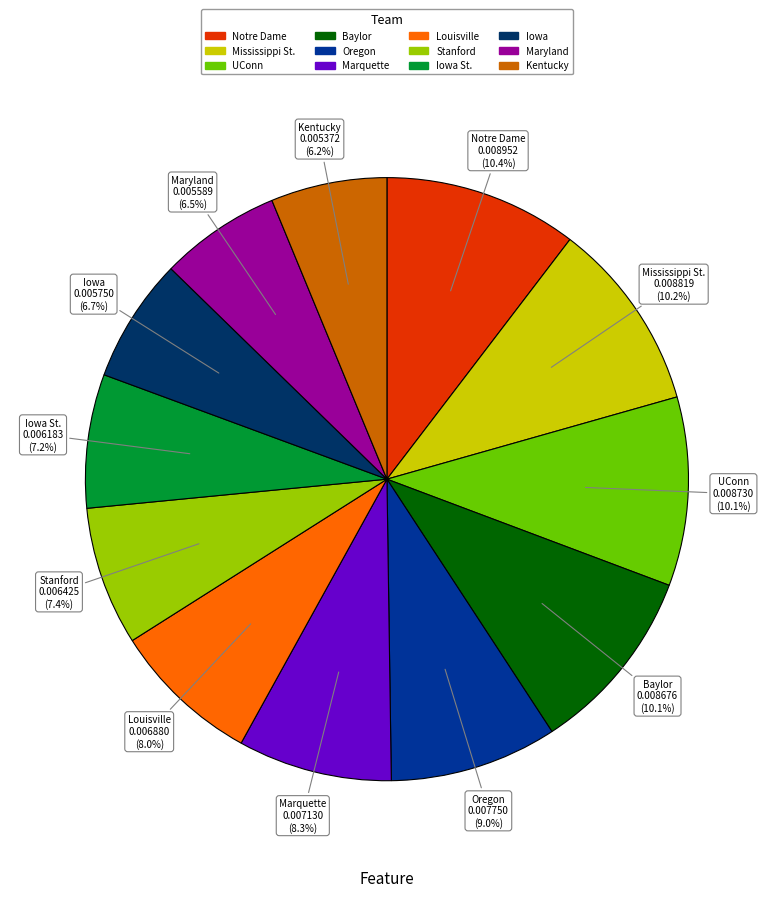

Does any single category account for the majority?

No